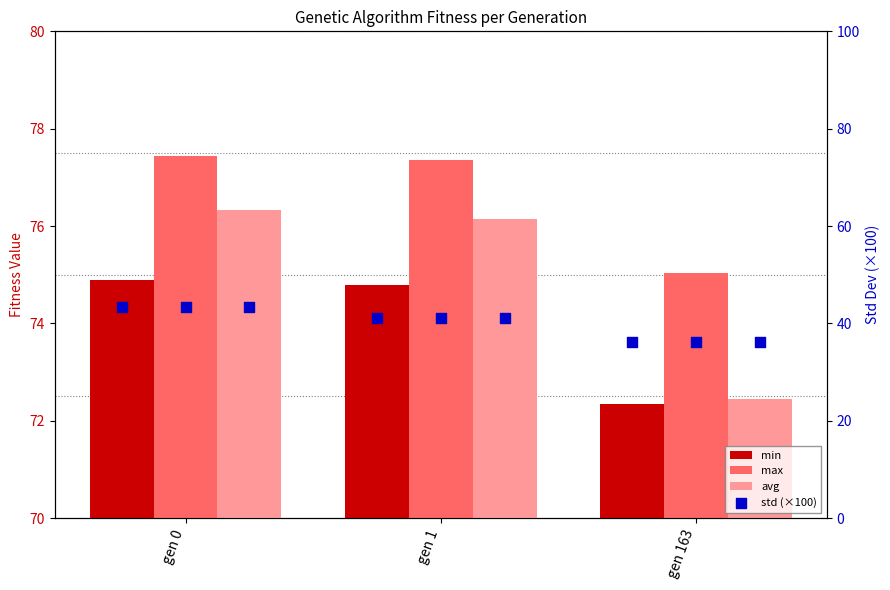

What are all the series names shown in the legend?

min, max, avg, std (×100)